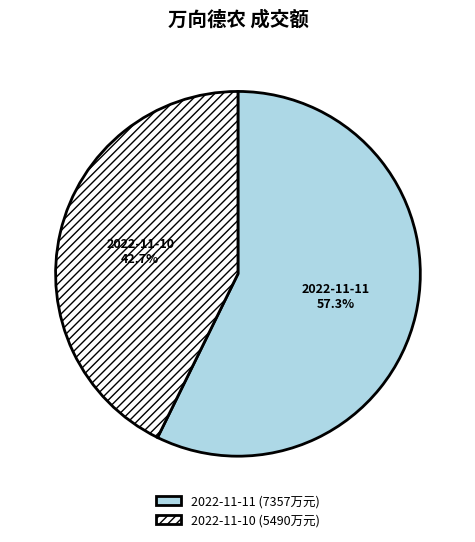

Which category has the biggest portion of the pie?

2022-11-11